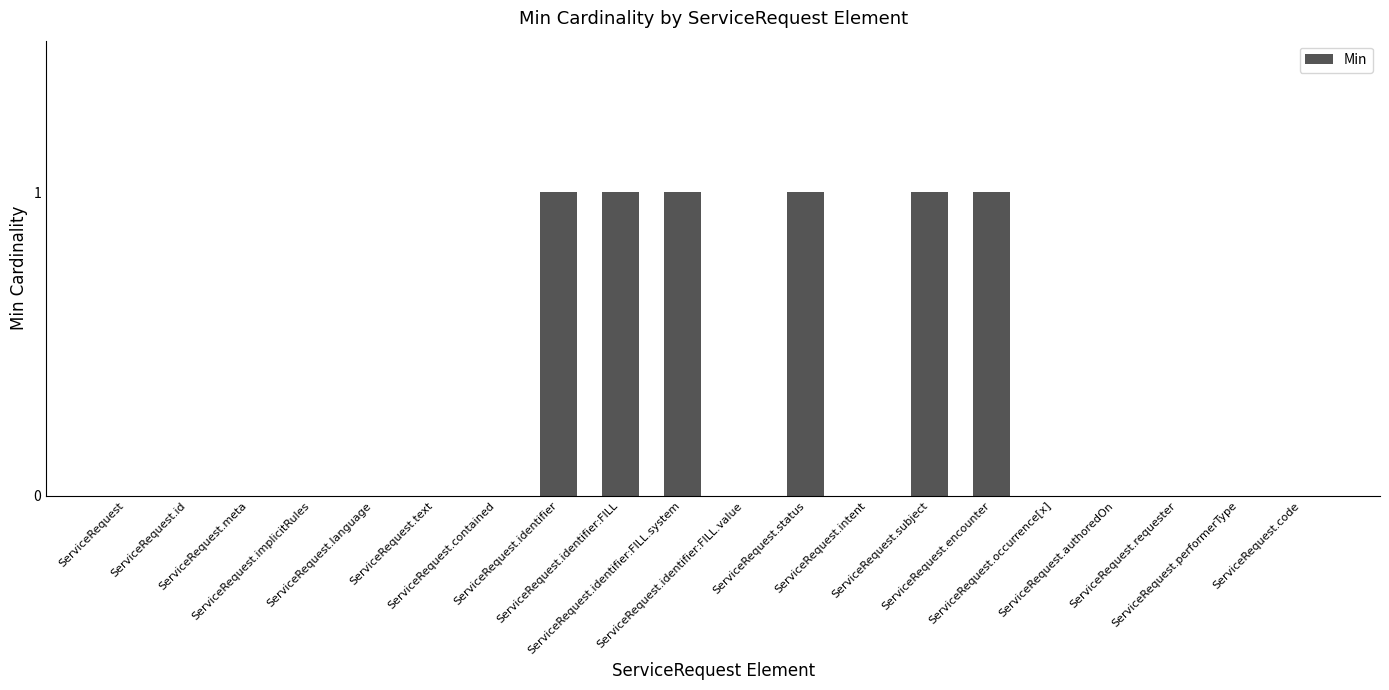

What is the sum of all values?

6